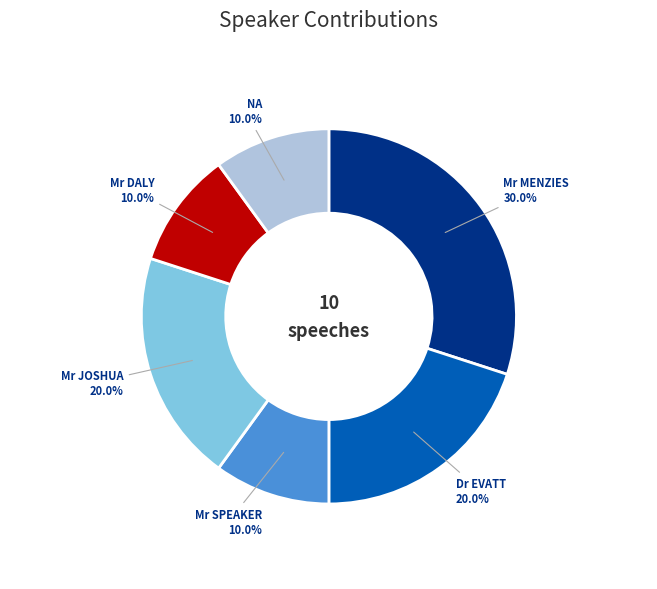

To the nearest percent, what is the difference between the largest and smallest slice percentages?

20%